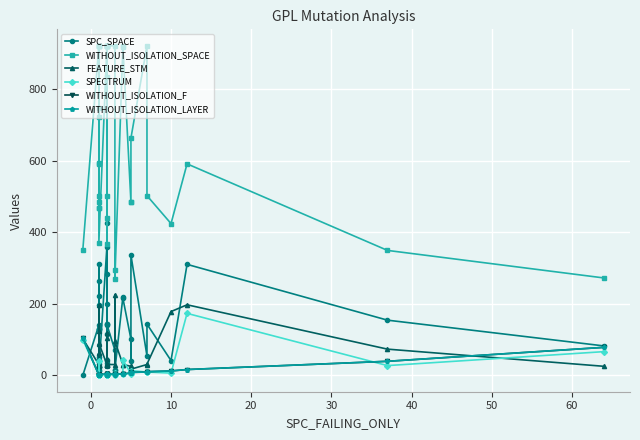

Reading left to right, extract all data points from this chart.

SPC_SPACE: 0	140	32	13	51	128	43	23	221	263	130	24	310	197	15	358	42	142	425	140	35	282	114	26	199	142	70	14	15	220	215	101	41	336	54	143	41	310	154	82
WITHOUT_ISOLATION_SPACE: 351	921	468	721	592	921	502	484	468	921	921	746	591	921	371	921	366	921	921	921	921	835	441	502	921	921	921	294	269	921	918	484	484	663	921	502	424	591	349	272
FEATURE_STM: 102	30	62	124	86	30	31	25	62	30	30	30	197	30	90	30	118	30	30	30	30	45	105	31	30	30	30	224	95	30	30	25	25	17	30	31	178	197	73	25
SPECTRUM: 99	1	1	1	1	1	2	2	1	2	1	1	39	1	2	3	2	2	3	2	3	2	4	3	2	2	3	5	2	4	42	5	4	13	9	9	6	173	27	66
WITHOUT_ISOLATION_F: 105	1	1	1	1	1	2	2	1	2	1	1	1	1	2	3	2	2	3	2	3	2	3	3	2	2	3	4	2	4	4	6	5	8	9	10	12	16	39	78
WITHOUT_ISOLATION_LAYER: 105	1	1	1	1	1	2	2	1	2	1	1	1	1	2	3	2	2	3	2	3	2	3	3	2	2	3	4	2	4	4	6	5	8	9	10	12	16	39	78